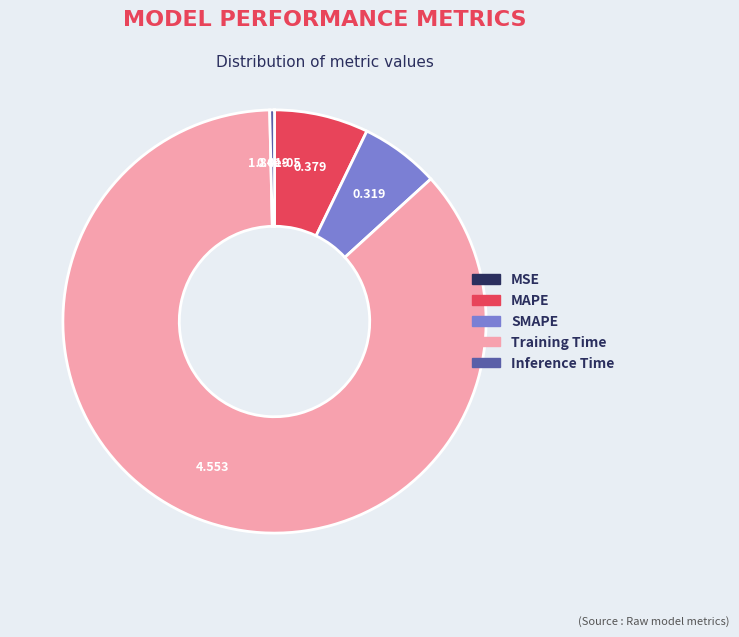

Combined, do MAPE and SMAPE account for over 50%?

No